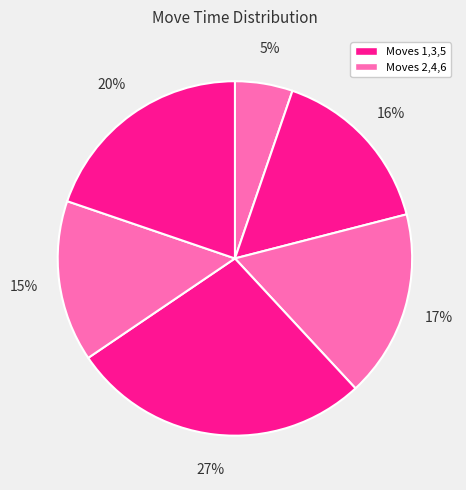

Count the number of slices in the pie.

6